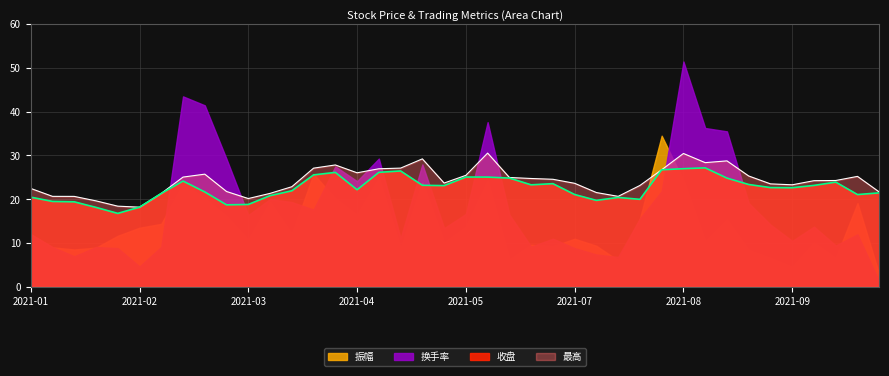

How many values in the 收盘 series exceed 22?

22